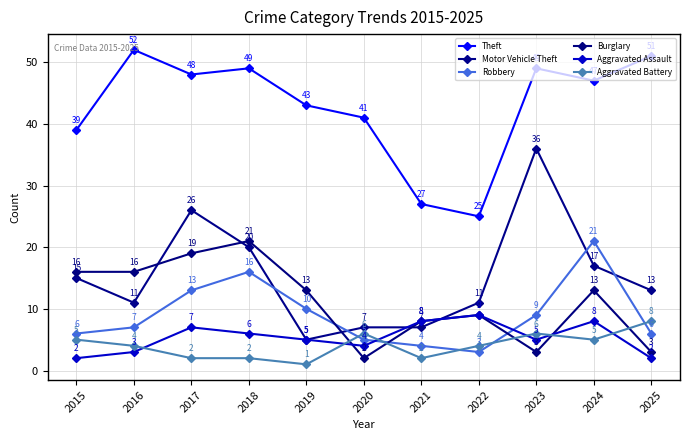

At which category is the sum across all series the highest?

2017